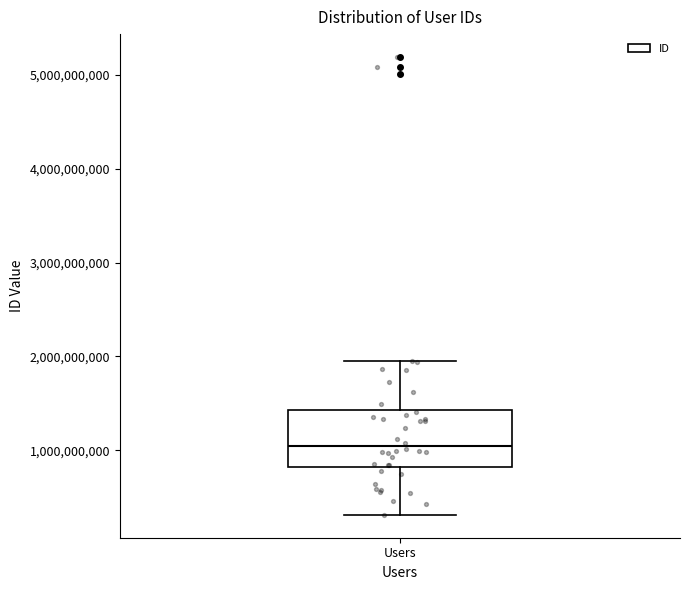

Where is the lower edge of the box for Users on the y-axis? The values are not printed on the chart, so give them approximately, as read against the axis.

800000000